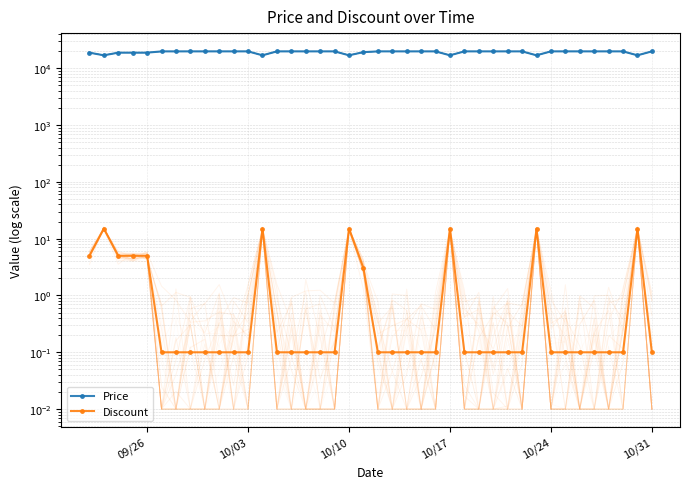

What is the sum of all Discount values?

115.9